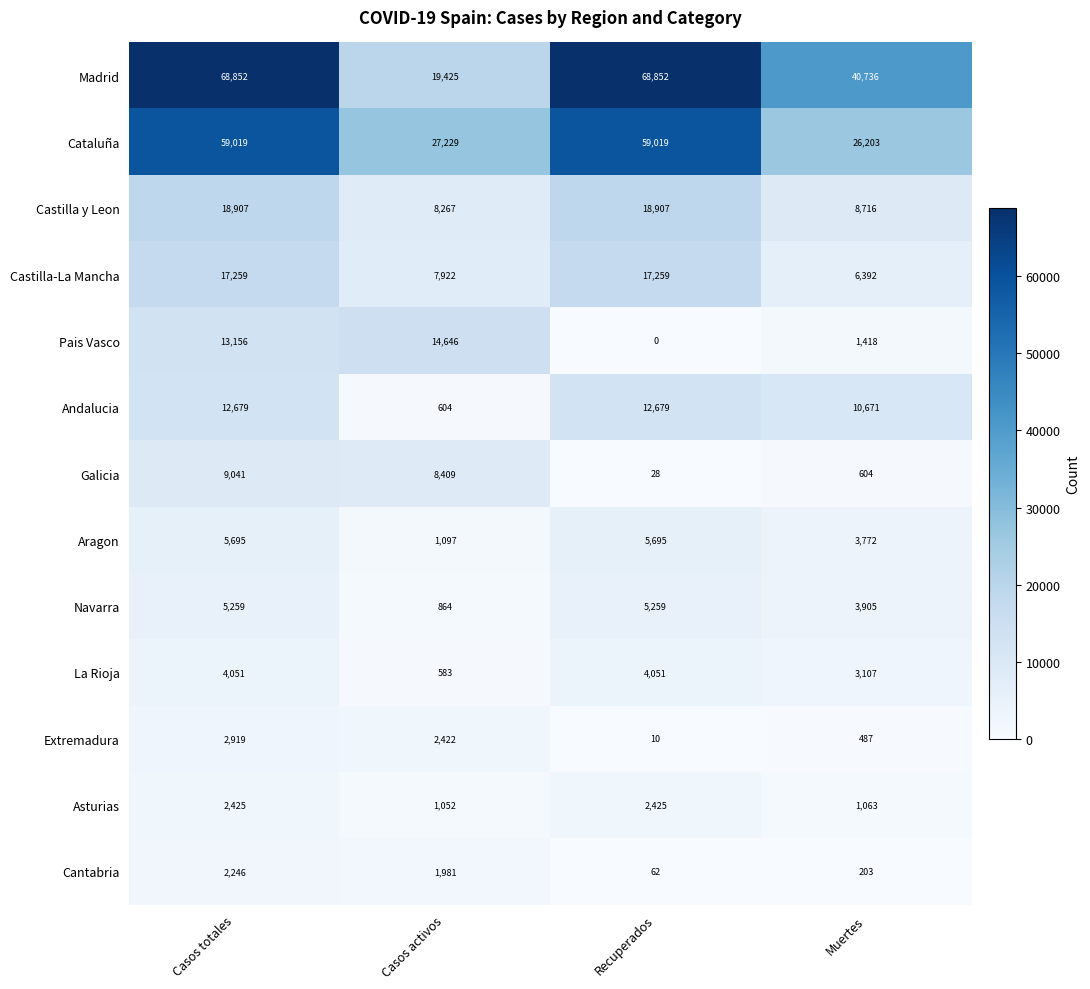

Is it true that Andalucia equals 22596 at Recuperados?

False